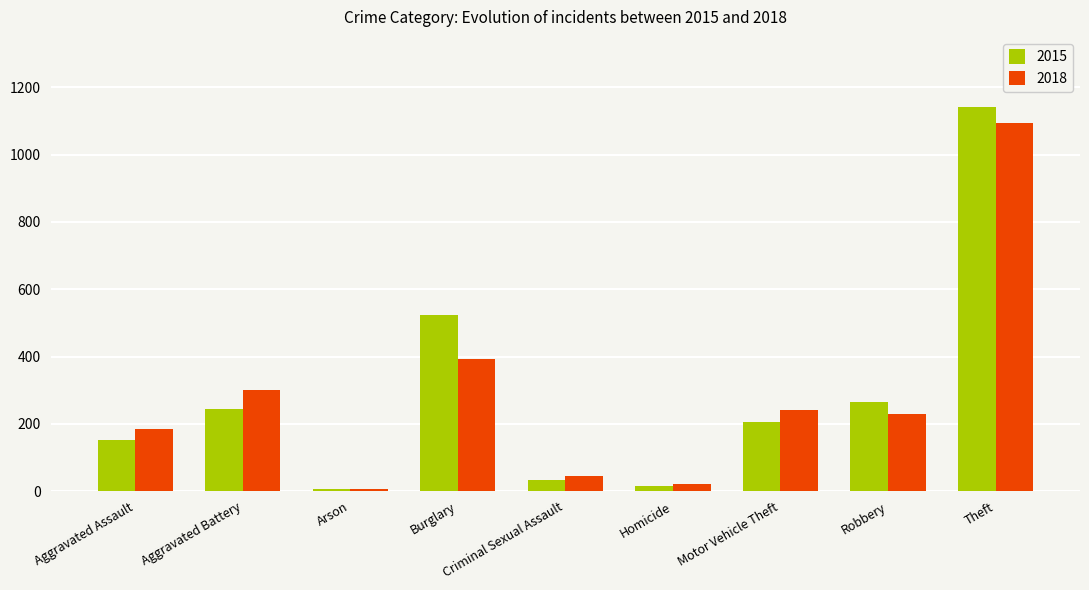

How many groups of bars are there?

9